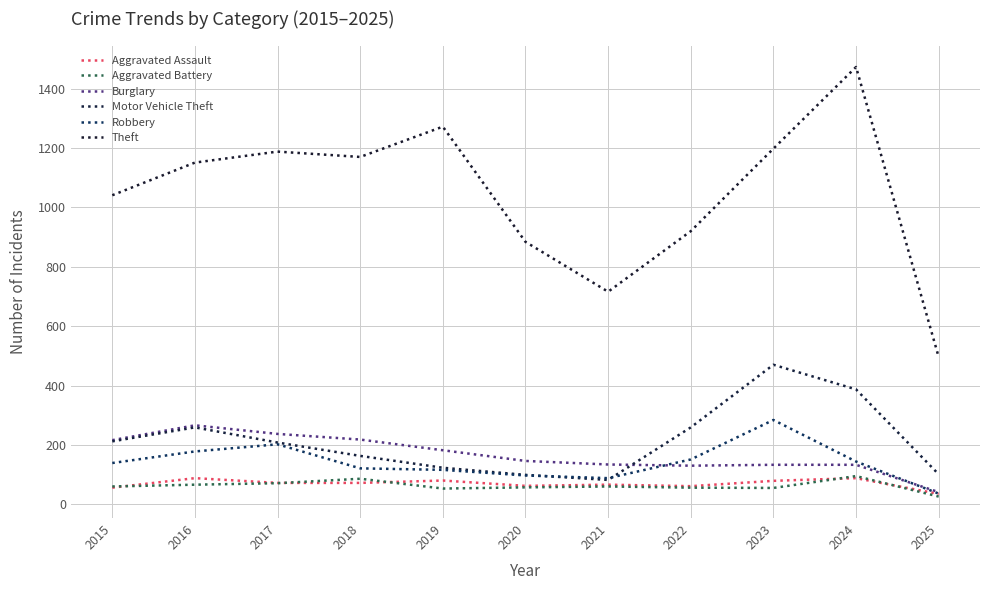

What is the difference between the maximum and minimum values in the Aggravated Battery series?

69